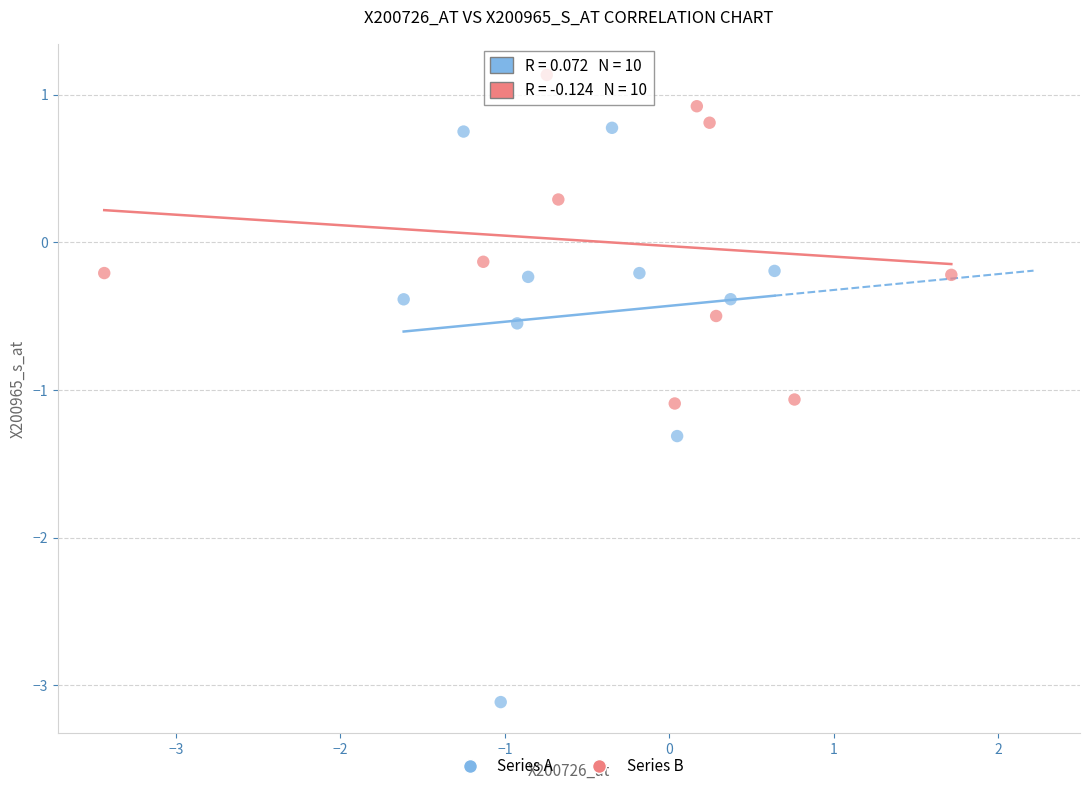

Which series has the largest Y range (max minus min)?

Series A